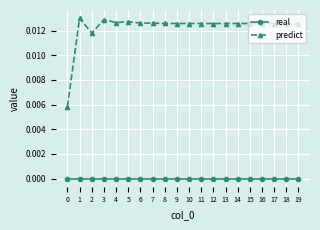

The value of real at 9 is 0.0. True or false?

True